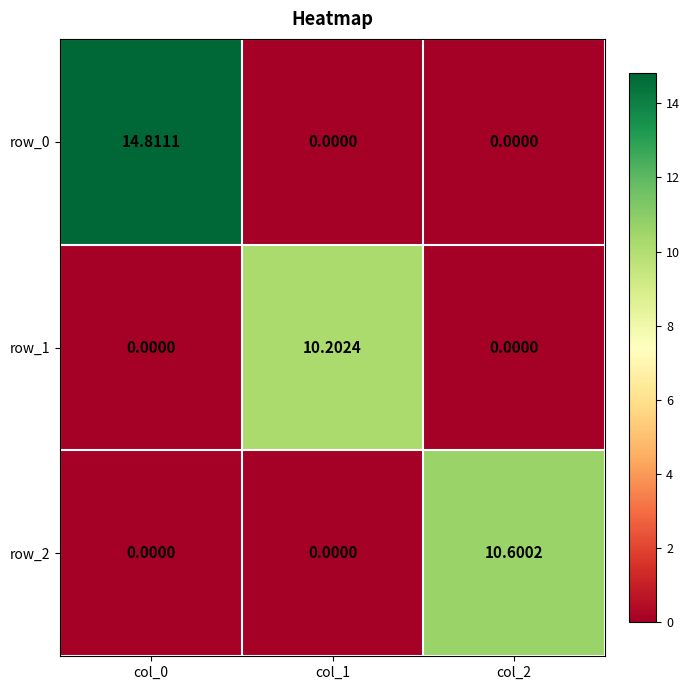

Reading left to right, list all the values displayed in this chart.

row_0: col_0=14.8	col_1=0.0	col_2=0.0
row_1: col_0=0.0	col_1=10.2	col_2=0.0
row_2: col_0=0.0	col_1=0.0	col_2=10.6